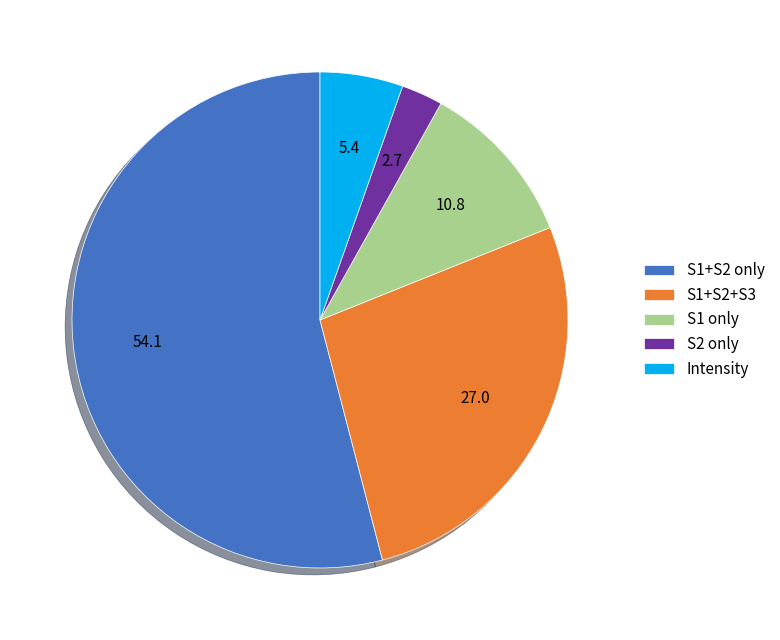

What is the largest slice in the pie chart?

S1+S2 only